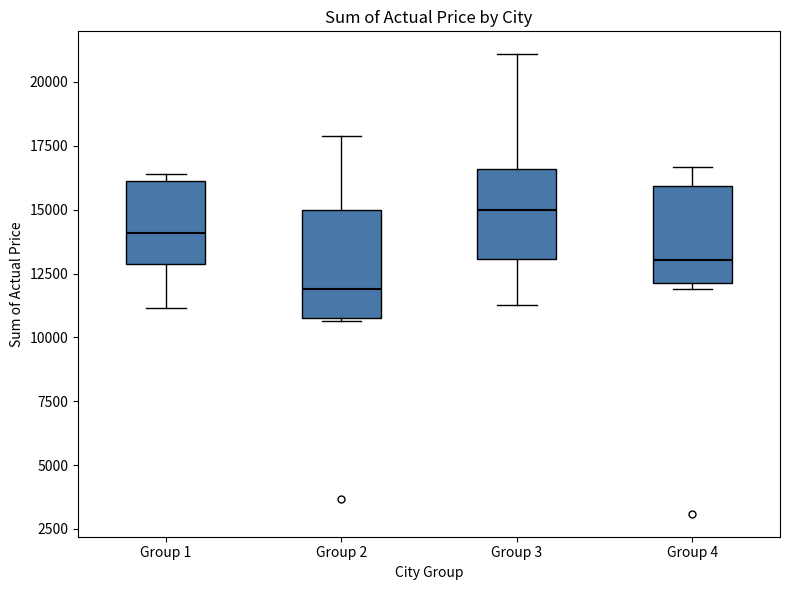

Reading left to right, read every box against the y-axis: the position of its median line, the range the box covers, and the ends of its whiskers. The values are not printed on the chart, so give them approximately, as read against the axis.

Group 1: median 14000, box 13000 to 16000, whiskers 11000 to 16500
Group 2: median 12000, box 11000 to 15000, whiskers 10500 to 18000
Group 3: median 15000, box 13000 to 16500, whiskers 11500 to 21000
Group 4: median 13000, box 12000 to 16000, whiskers 12000 (just below the box's lower edge) to 16500